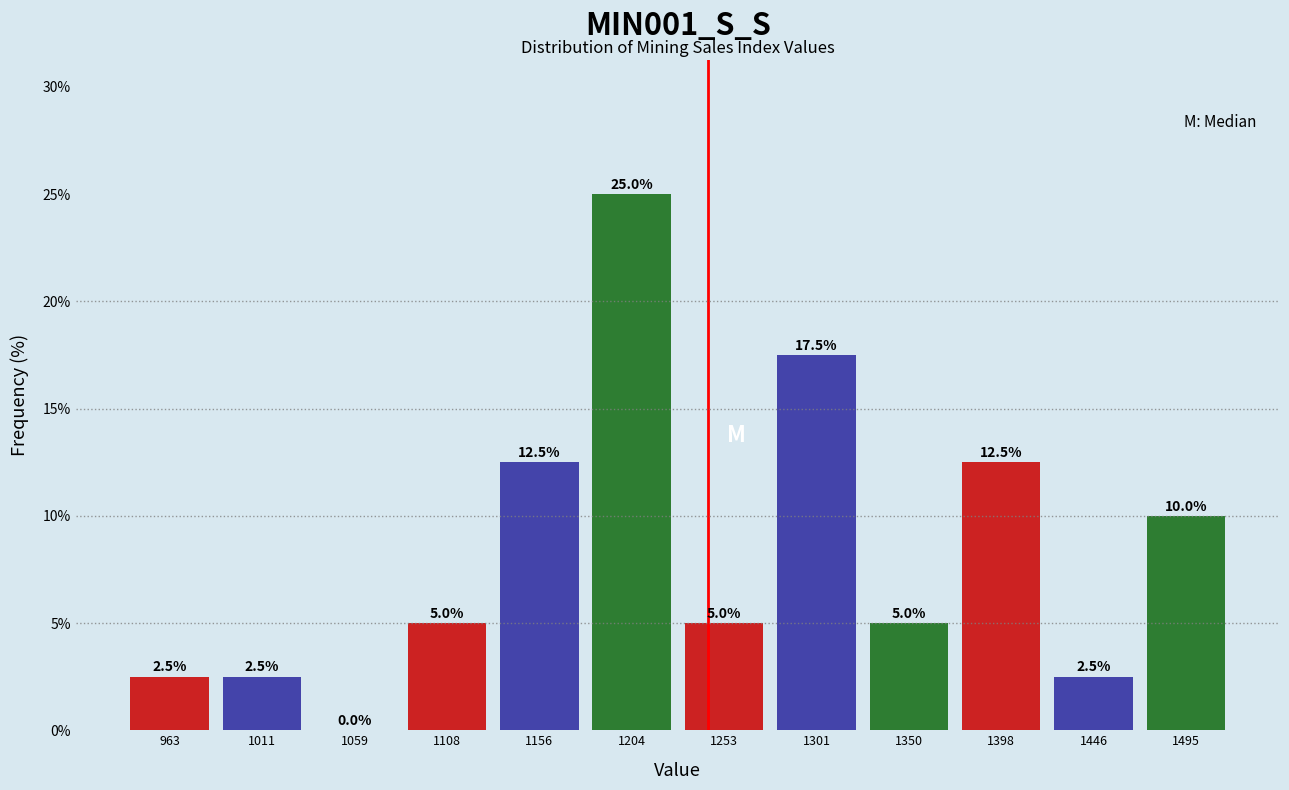

Reading left to right, transcribe this chart: for each bar, give the range it covers on the x-axis and its height. The bar edges are not printed on the chart, so give them approximately, as read against the axis.

940 to 985: 2.5
985 to 1035: 2.5
1035 to 1085: 0.0
1085 to 1130: 5.0
1130 to 1180: 12.5
1180 to 1230: 25.0
1230 to 1275: 5.0
1275 to 1325: 17.5
1325 to 1375: 5.0
1375 to 1425: 12.5
1425 to 1470: 2.5
1470 to 1520: 10.0